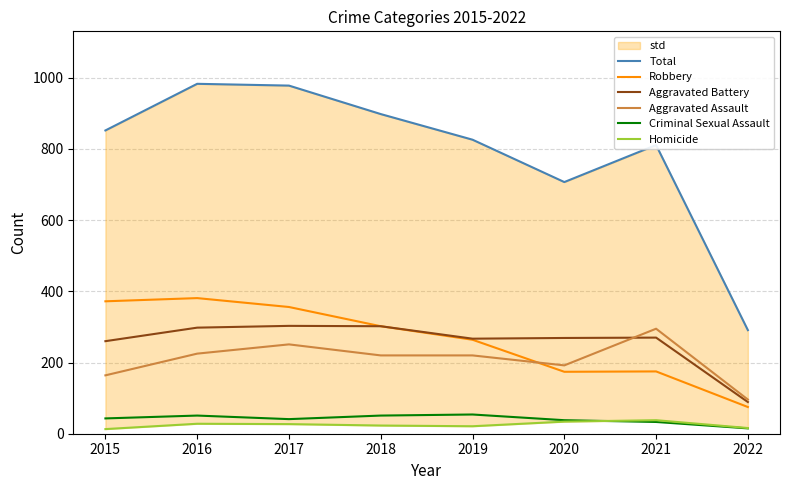

What is the spread (max minus min) of values at 2021?

778